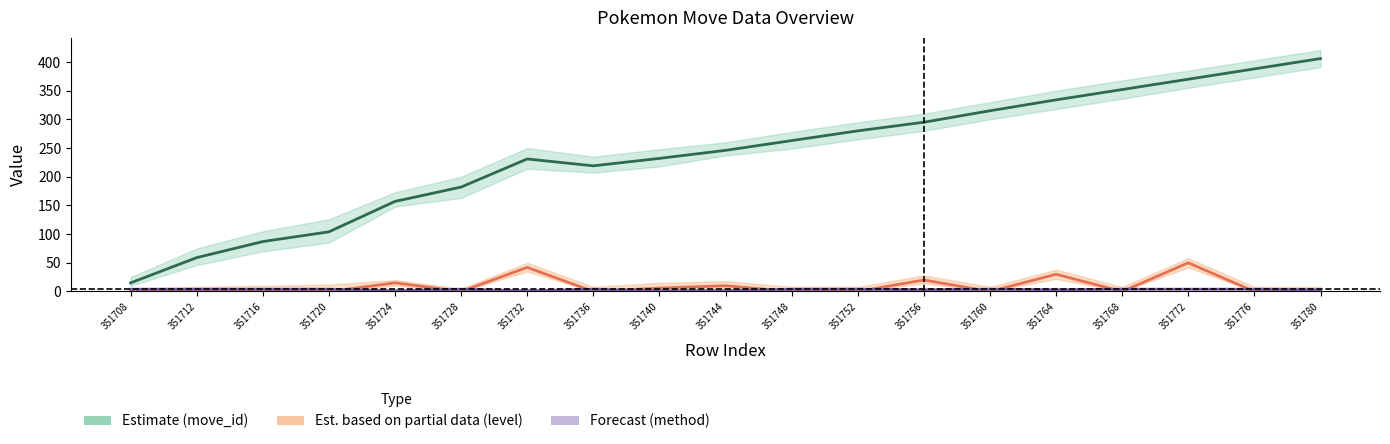

List the series in order of their peak value, lowest first.

pokemon_move_method_id (Forecast), level (Est. partial), move_id (Estimate)